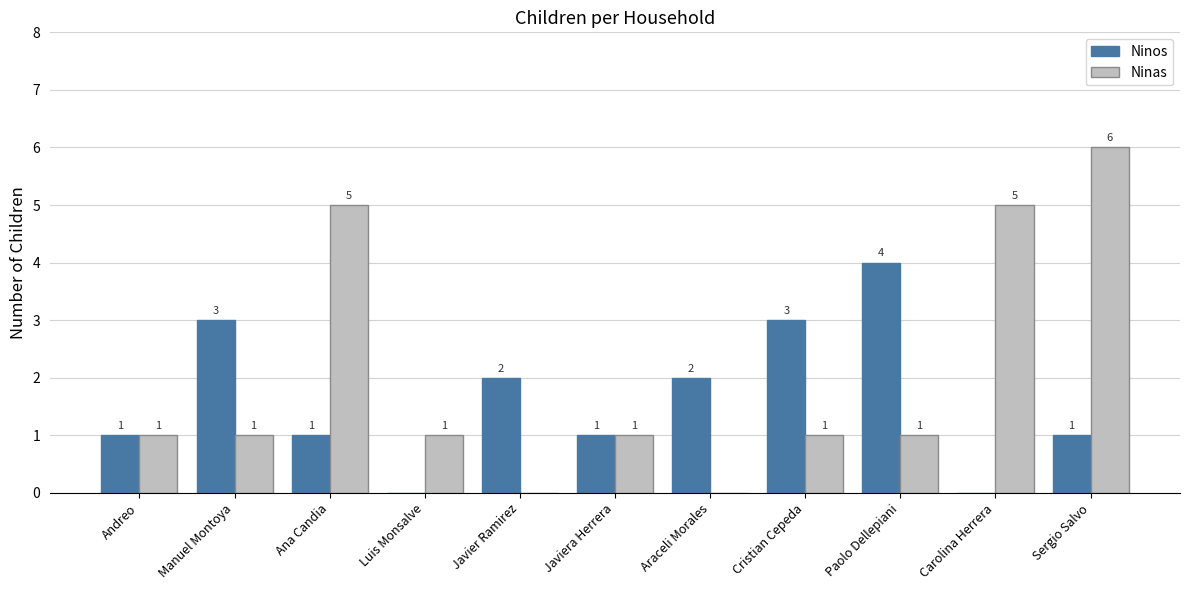

Which series has the largest total across all categories?

Ninas